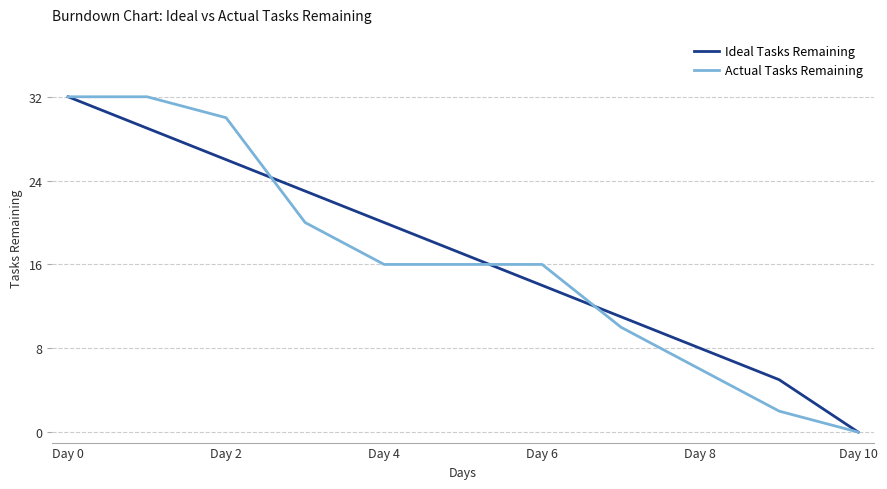

What is the maximum value for Ideal Tasks Remaining?

32